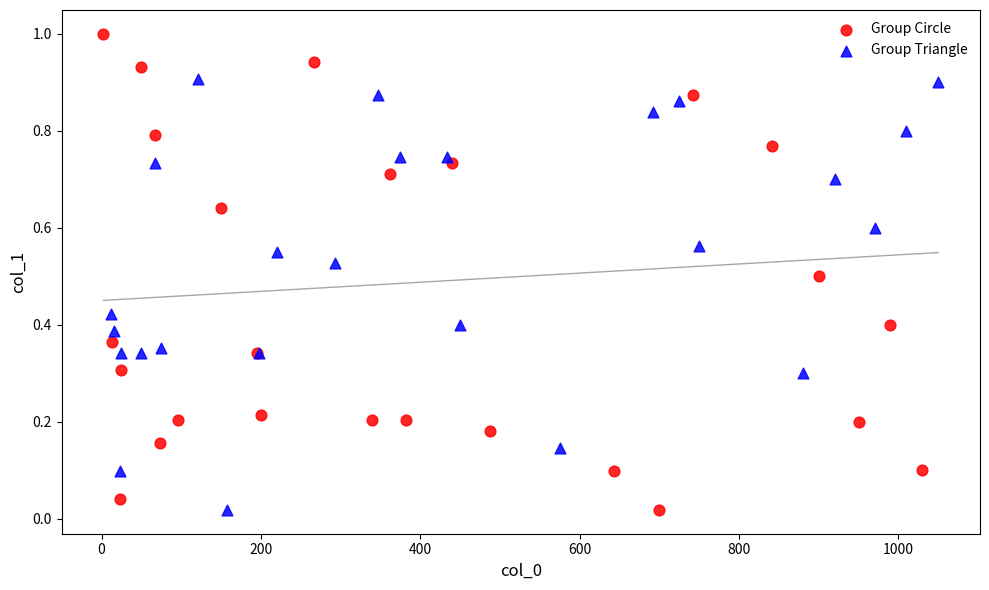

Which series contains the highest Y value?

Group Circle